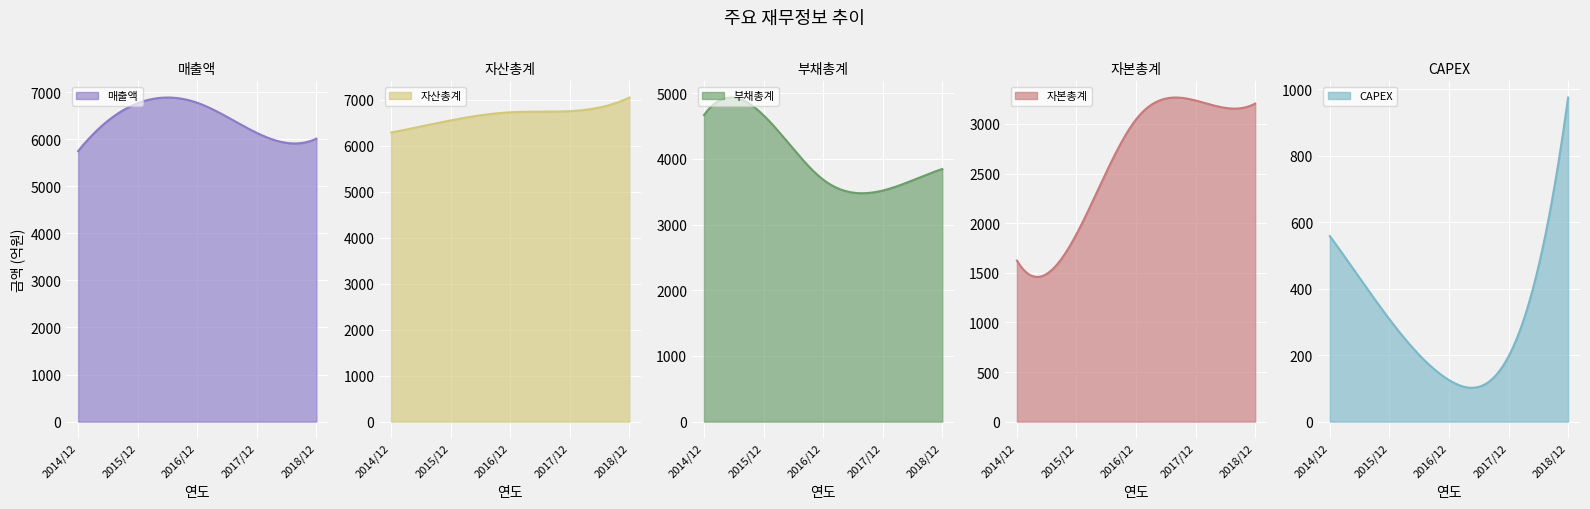

The CAPEX series shows 78 at 2015/12. True or false?

False